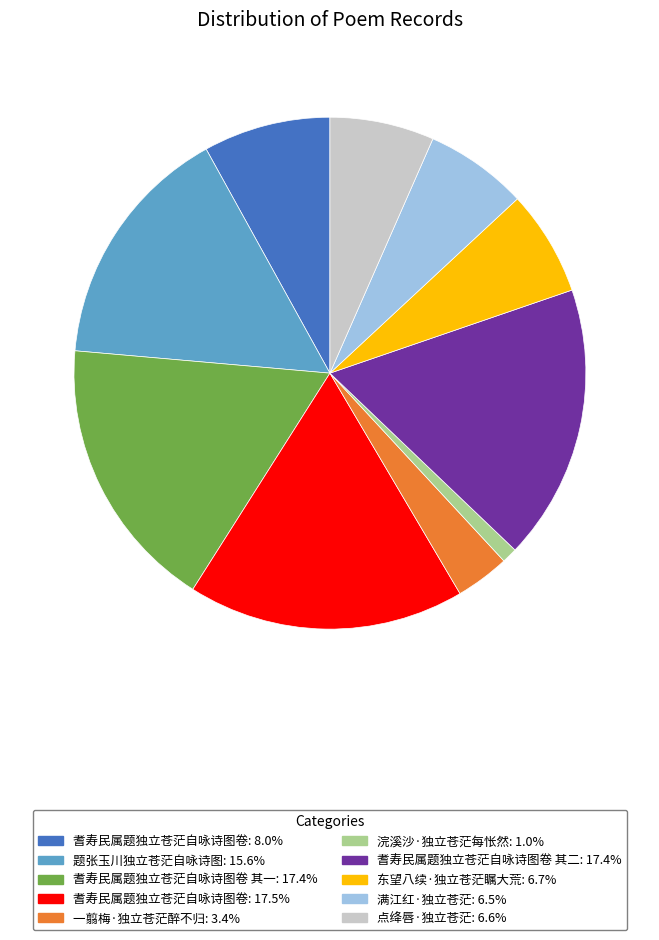

Is there a majority slice in this chart?

No